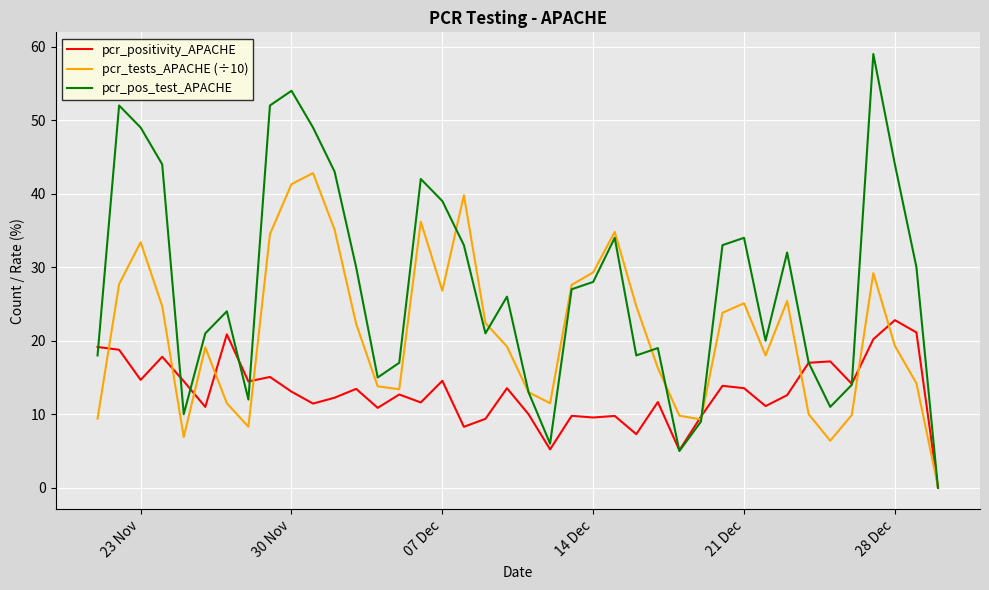

Rank the series by their average value, from lowest to highest.

pcr_positivity_APACHE, pcr_tests_APACHE (÷10), pcr_pos_test_APACHE